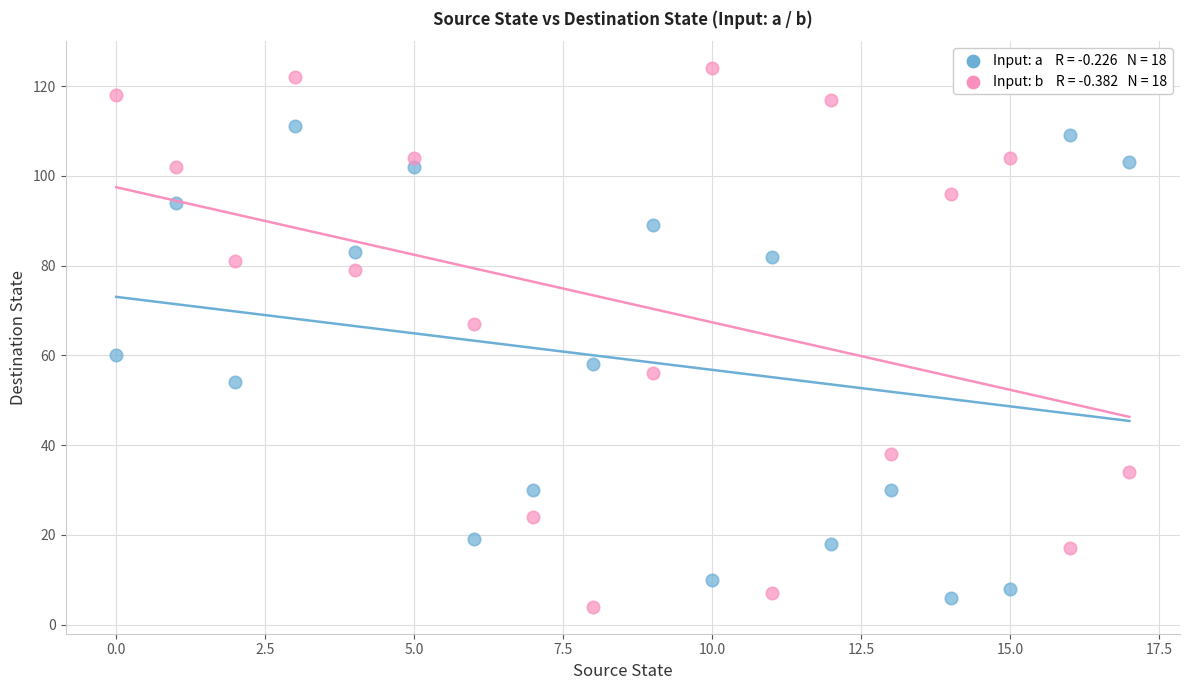

Across all data points, what is the range of Y values (max minus min)?

120